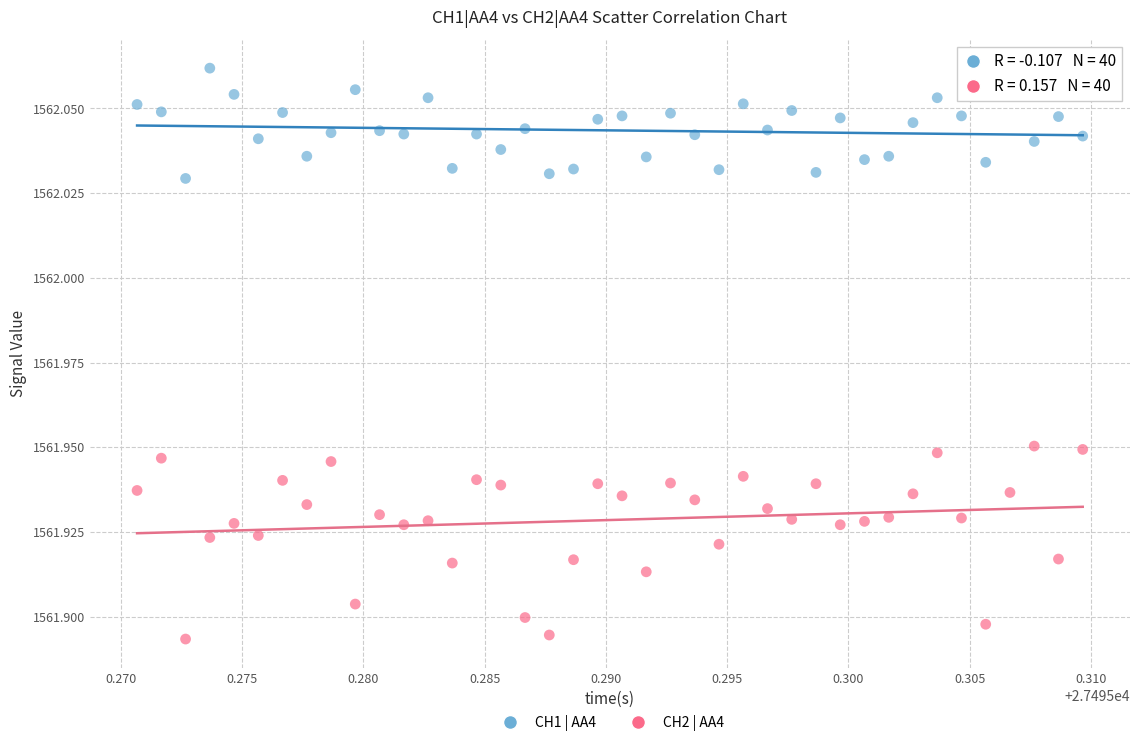

Which series reaches the maximum Y coordinate?

CH1 | AA4